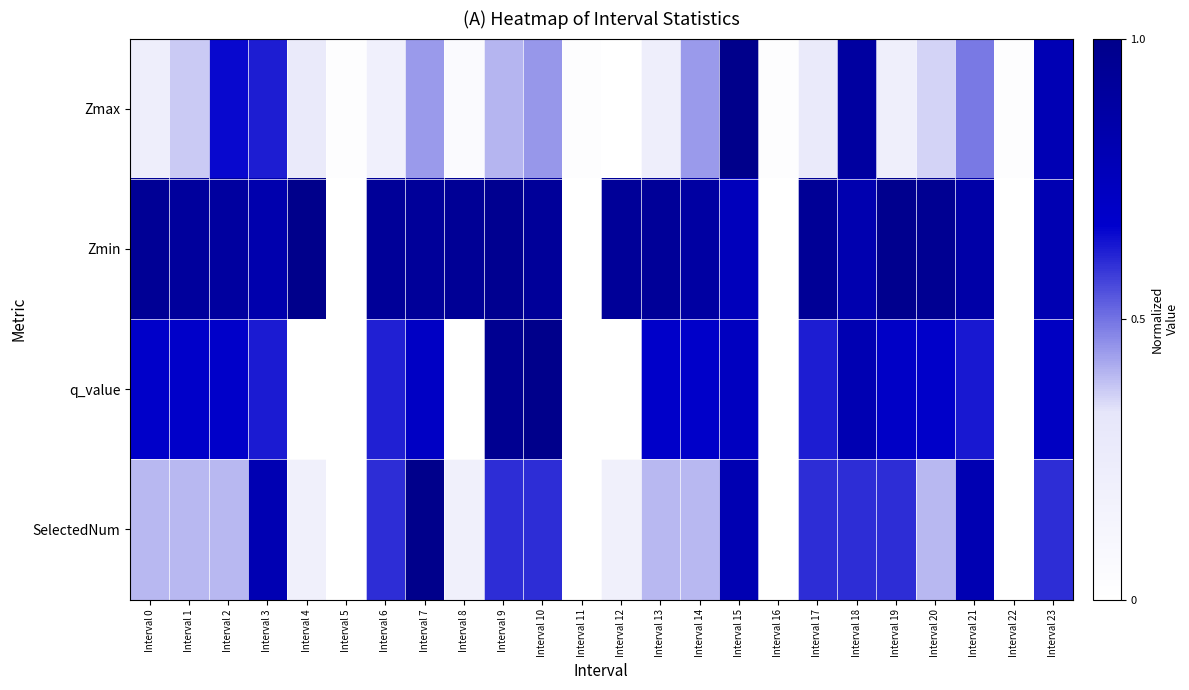

Which series changed the most between Interval 1 and Interval 12?

q_value